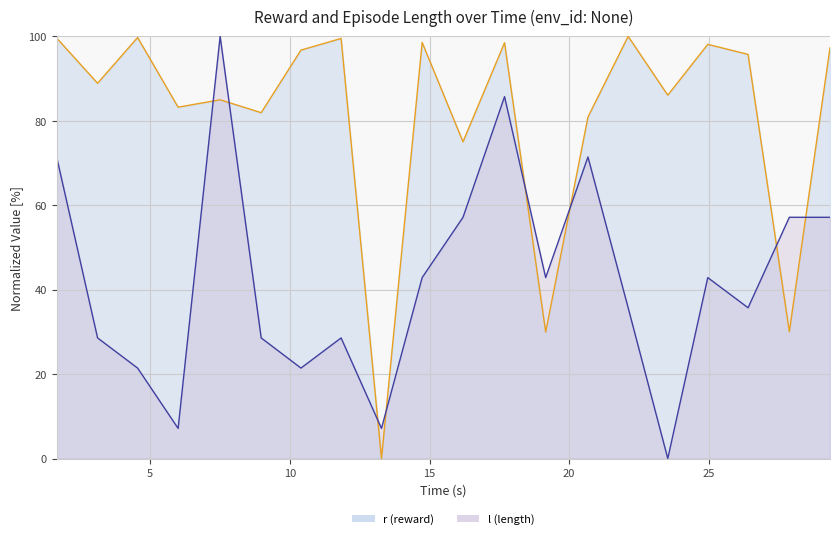

What is the average value of the l (length) series?

42.1